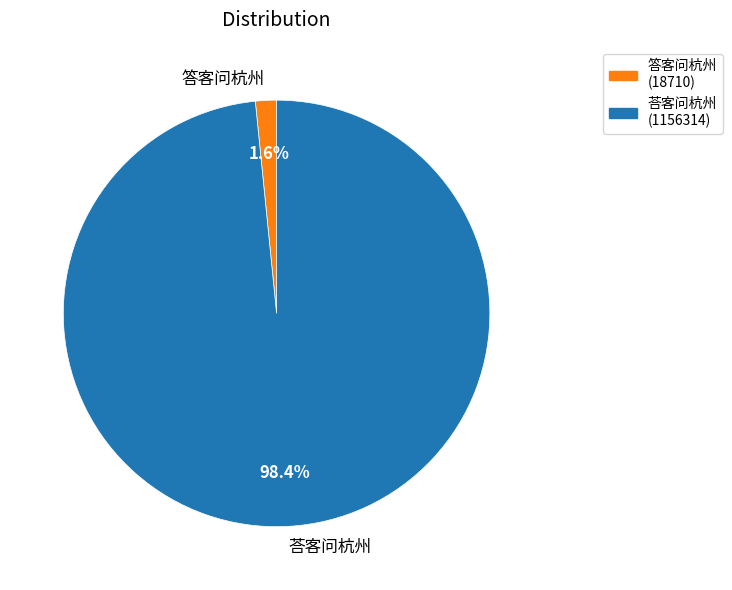

True or false: 荅客问杭州 accounts for 98% of the total.

True